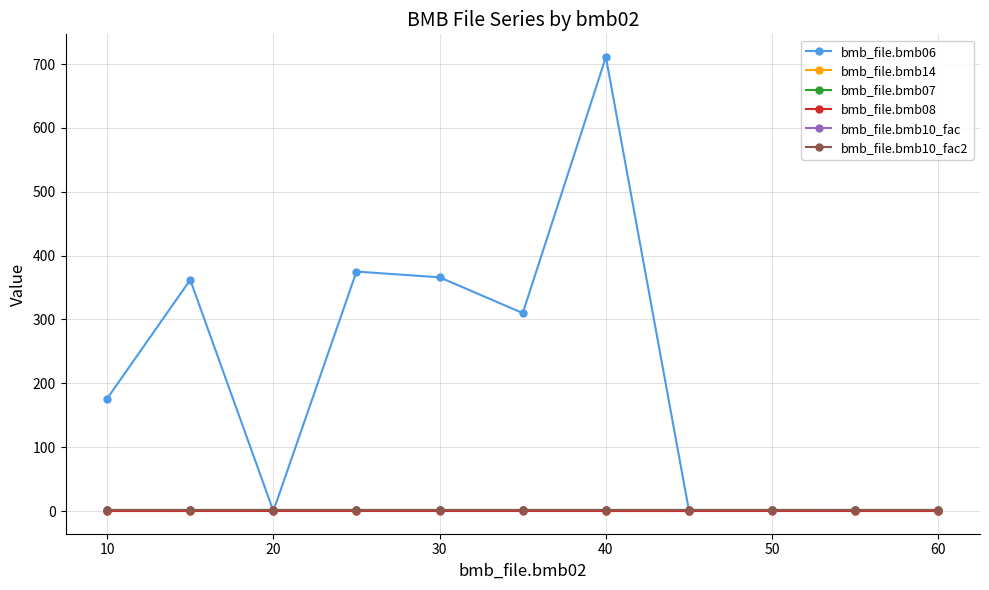

Reading left to right, list all the values displayed in this chart.

bmb_file.bmb06: 176.0	362.0	0.0	375.0	366.0	310.0	711.0	0.0	1.2	1.7	0.0
bmb_file.bmb14: 0.0	0.0	1.0	0.0	1.0	1.0	0.0	0.0	1.0	0.0	0.0
bmb_file.bmb07: 1.0	1.0	1.0	1.0	1.0	1.0	1.0	1.0	1.0	1.0	1.0
bmb_file.bmb08: 0.0	0.0	0.0	0.0	0.0	0.0	0.0	0.0	0.0	0.0	0.0
bmb_file.bmb10_fac: 1.0	1.0	1.0	1.0	1.0	1.0	1.0	1.0	1.0	1.0	1.0
bmb_file.bmb10_fac2: 1.0	1.0	1.0	1.0	1.0	1.0	1.0	1.0	1.0	1.0	1.0